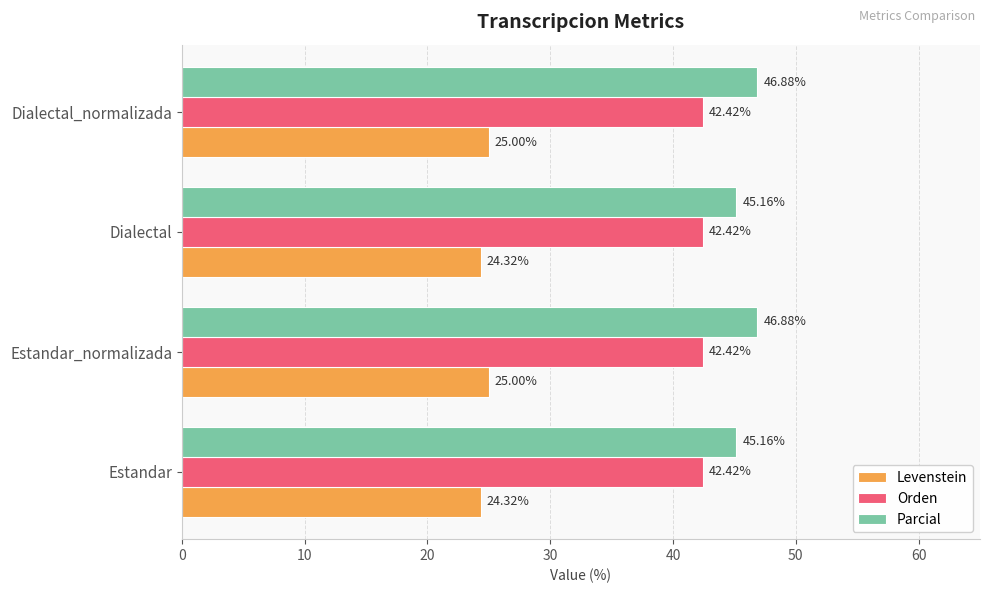

What is the sum of all Levenstein values?

98.6